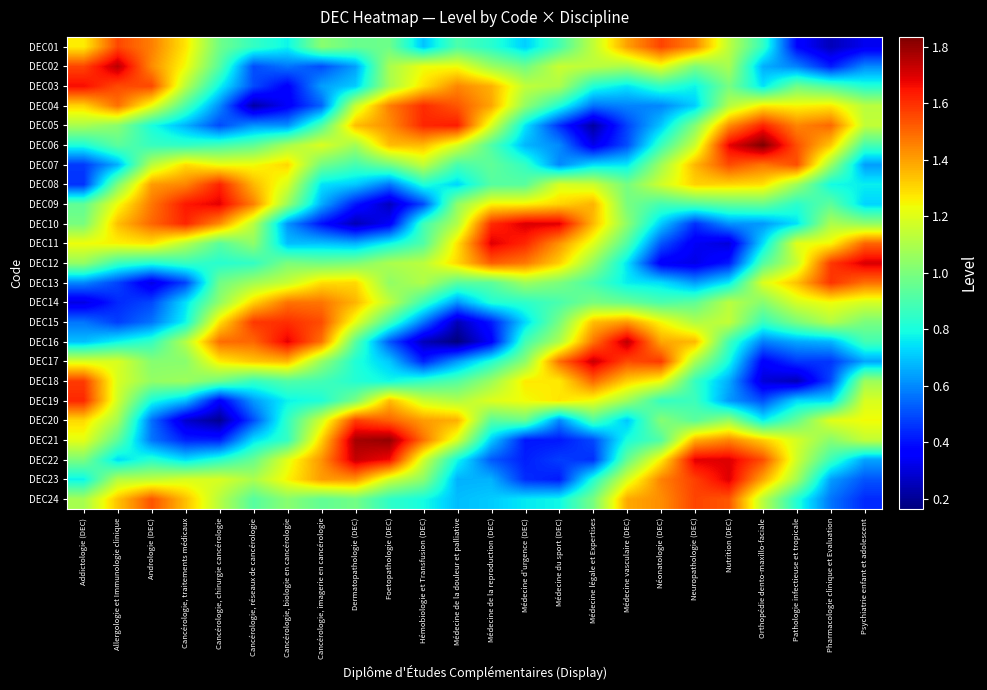

Rank the series by their maximum value, from highest to lowest.

DEC06, DEC21, DEC02, DEC16, DEC22, DEC17, DEC12, DEC10, DEC23, DEC11, DEC09, DEC03, DEC05, DEC08, DEC19, DEC04, DEC15, DEC13, DEC18, DEC20, DEC01, DEC24, DEC07, DEC14